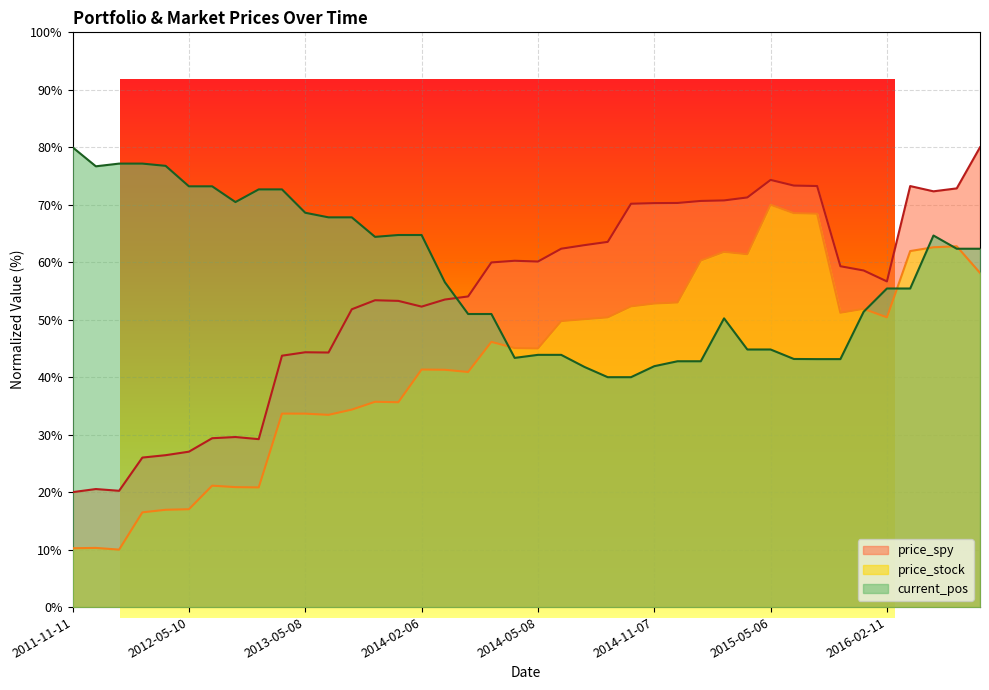

What is the maximum value shown in the chart?

80.0